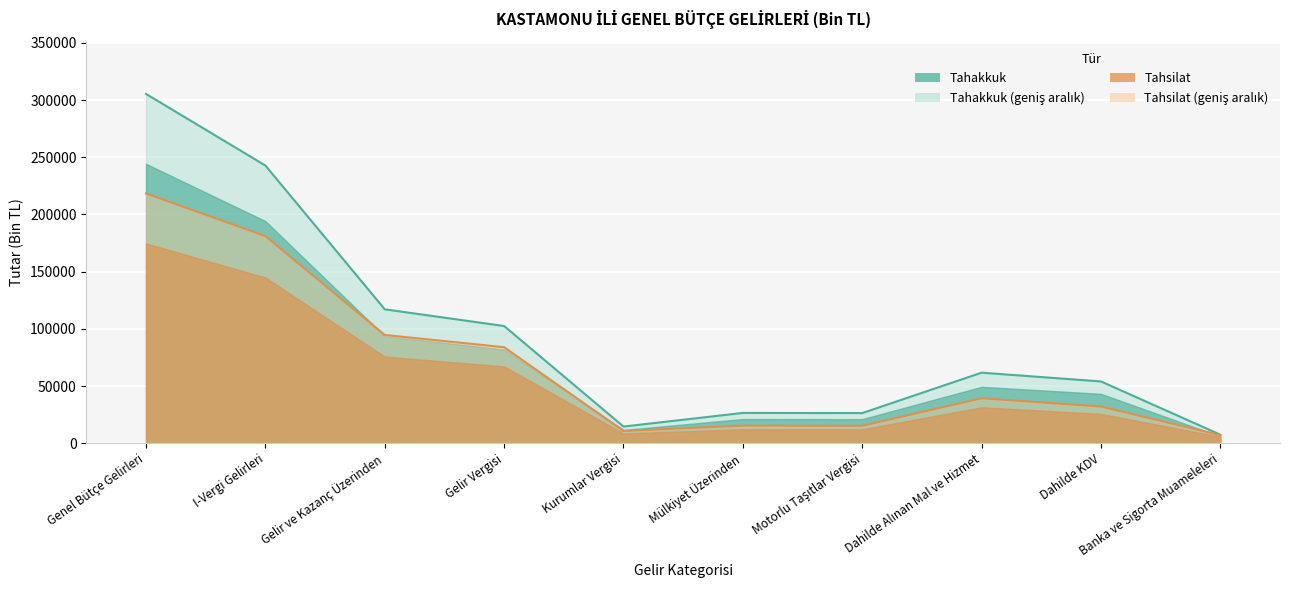

What is the value of the Tahsilat point at the 6th from the left?

15415